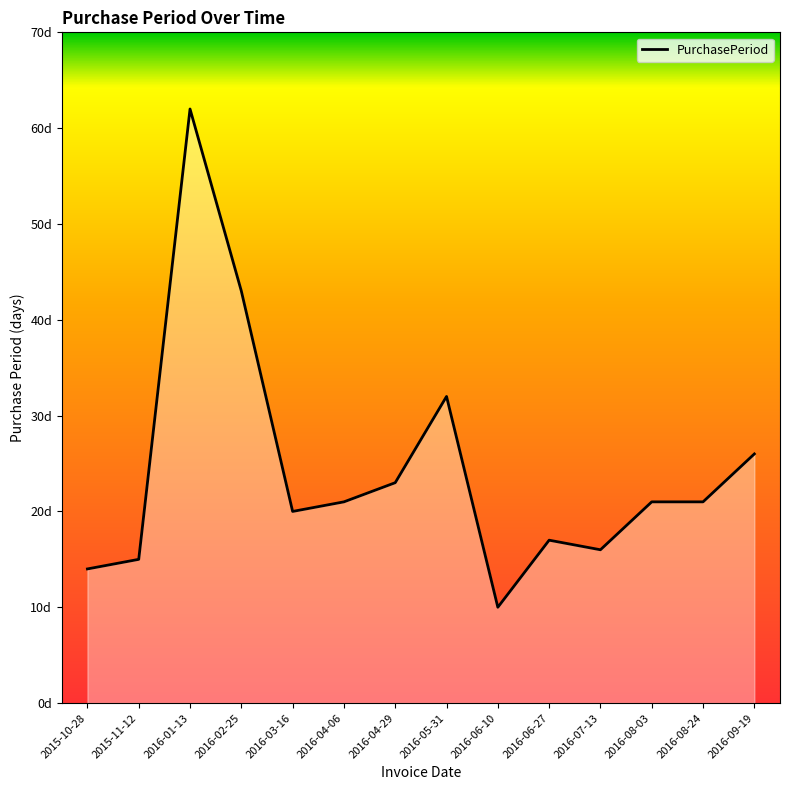

Count the number of categories in the chart.

14